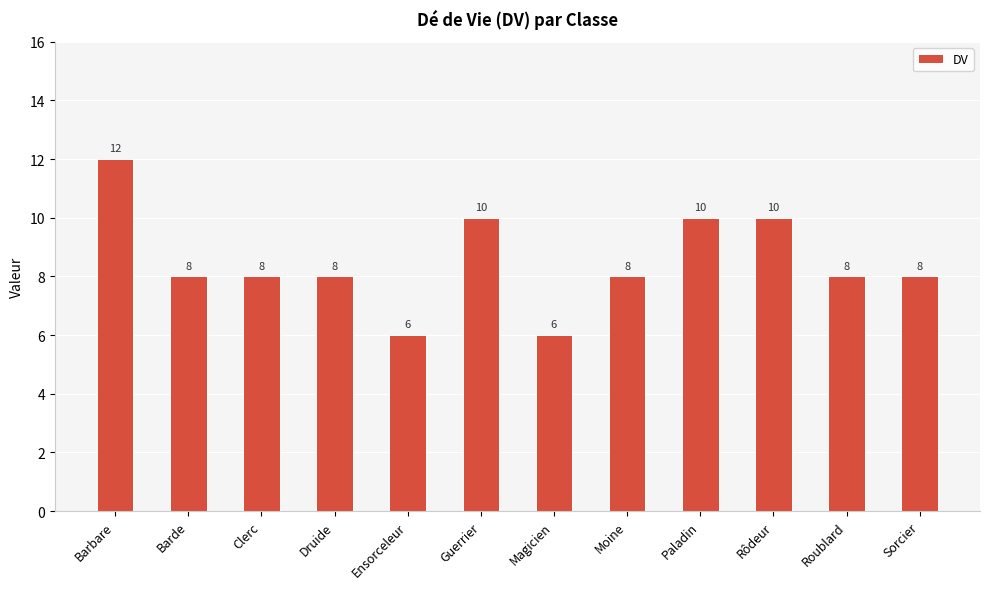

What is the minimum value shown in the chart?

6